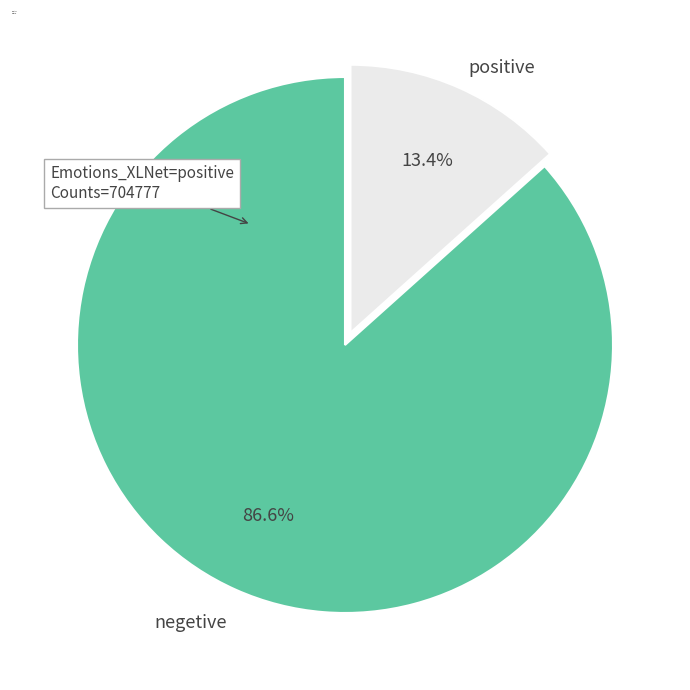

Between negetive and positive, which is larger?

negetive